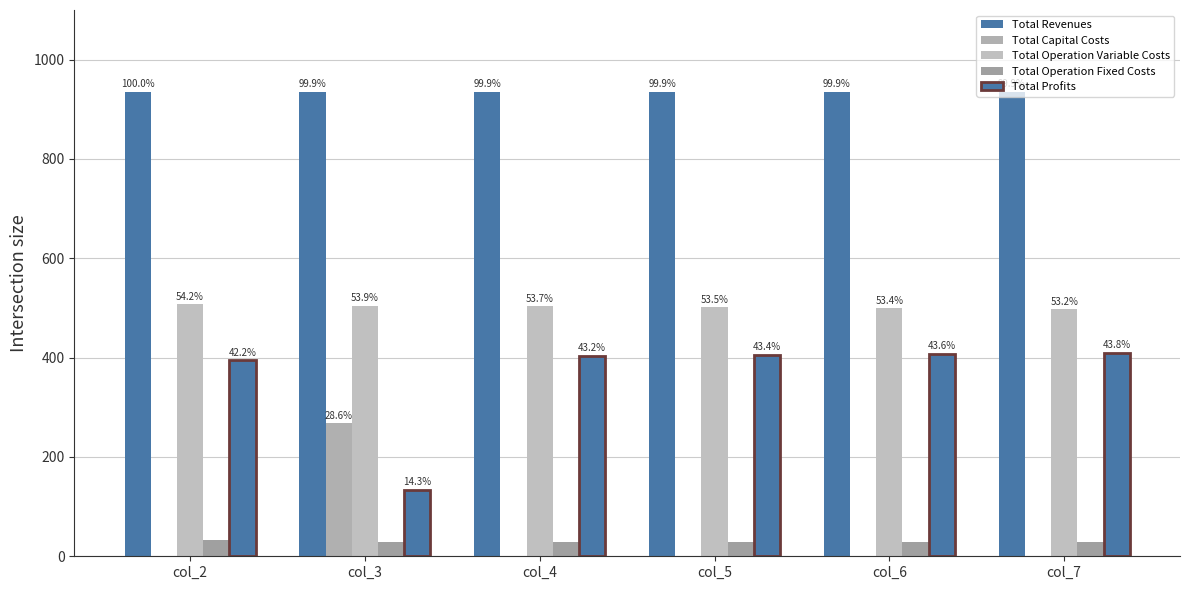

The value of Total Operation Variable Costs at col_7 is 194.0. True or false?

False